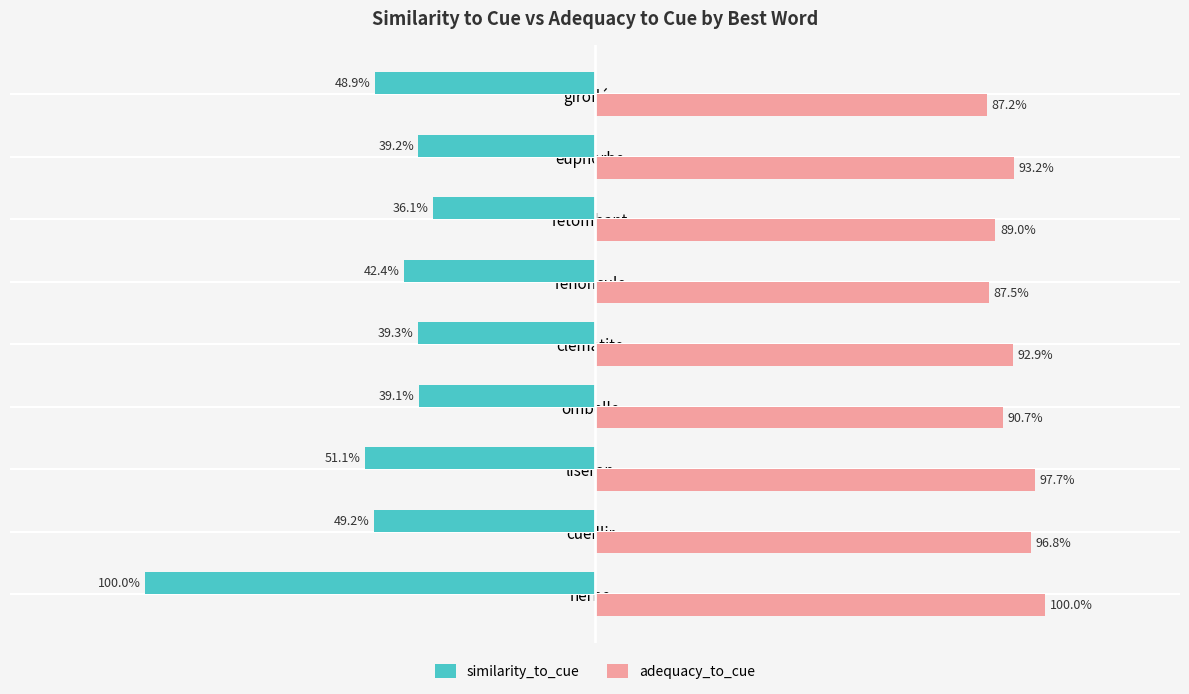

Reading left to right, list all the values displayed in this chart.

similarity_to_cue: -1.0	-0.5	-0.5	-0.4	-0.4	-0.4	-0.4	-0.4	-0.5
adequacy_to_cue: 1.0	1.0	1.0	0.9	0.9	0.9	0.9	0.9	0.9